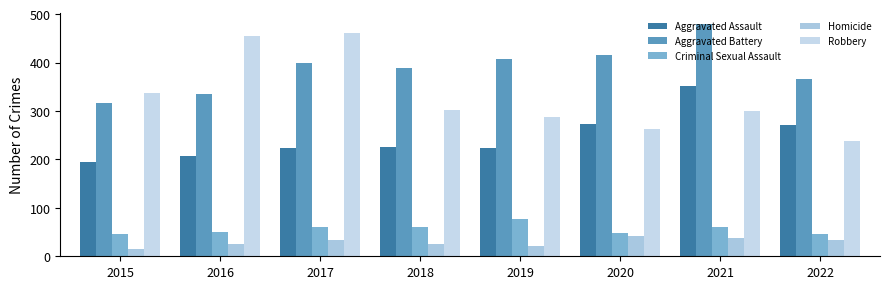

Rank the series by their maximum value, from lowest to highest.

Homicide, Criminal Sexual Assault, Aggravated Assault, Robbery, Aggravated Battery